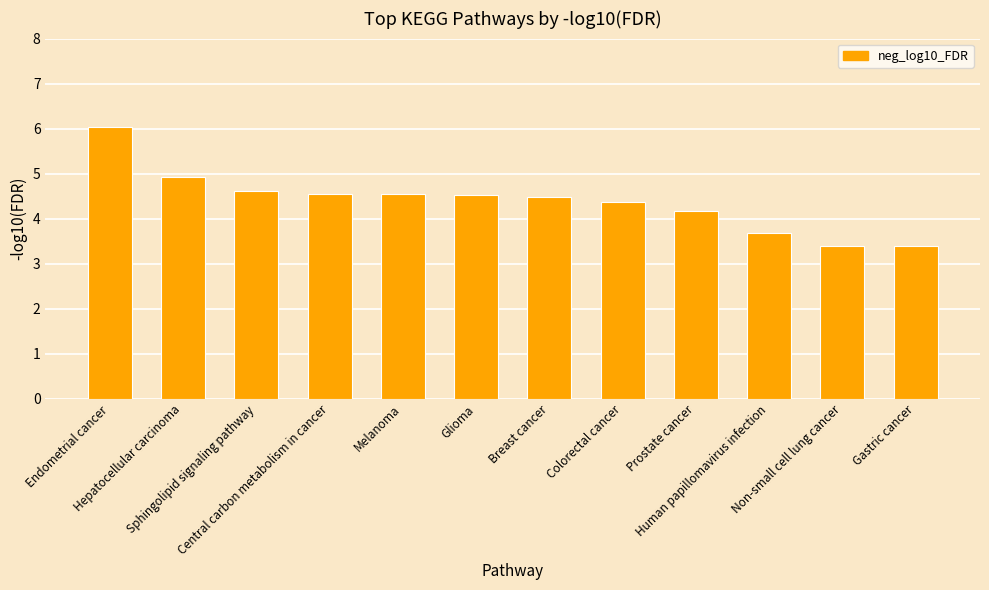

Read the value at Hepatocellular carcinoma.

4.9